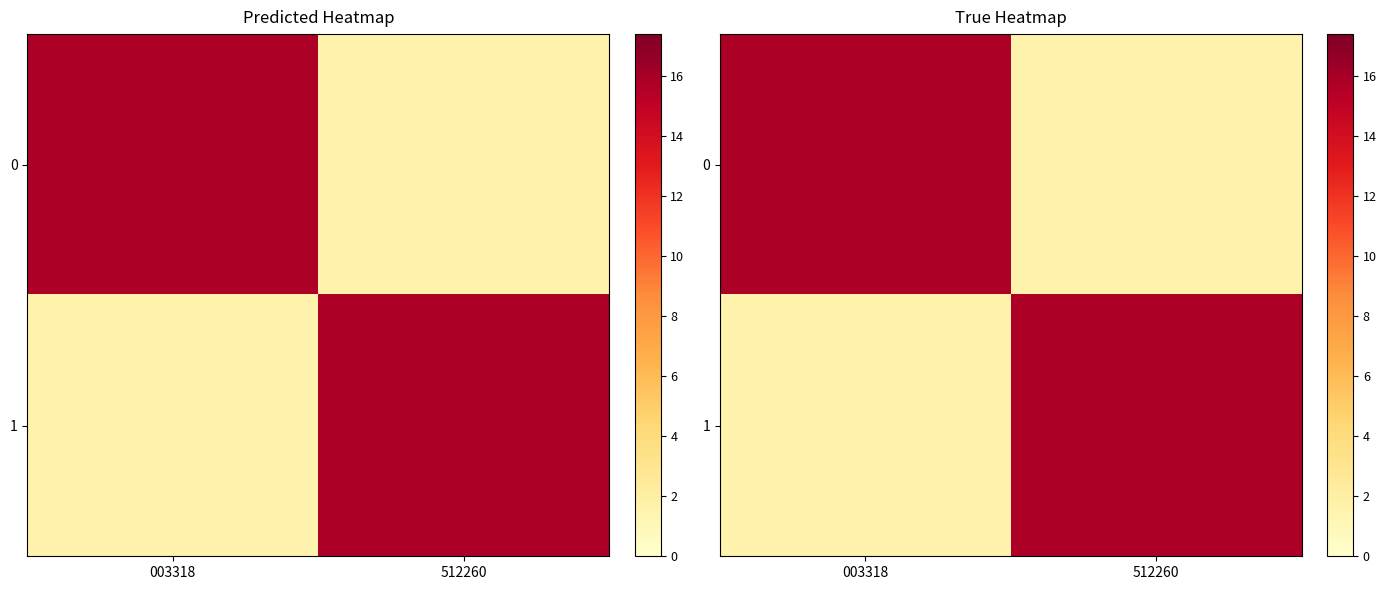

Which label corresponds to the largest value in the chart?

003318